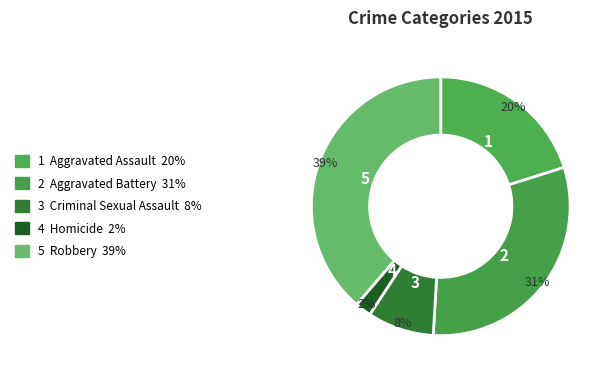

Which category has the smallest portion of the pie?

Homicide